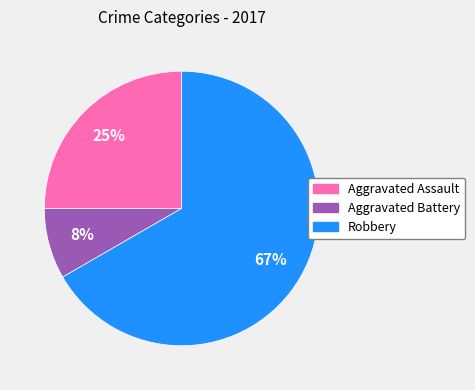

Does any single category account for the majority?

Yes